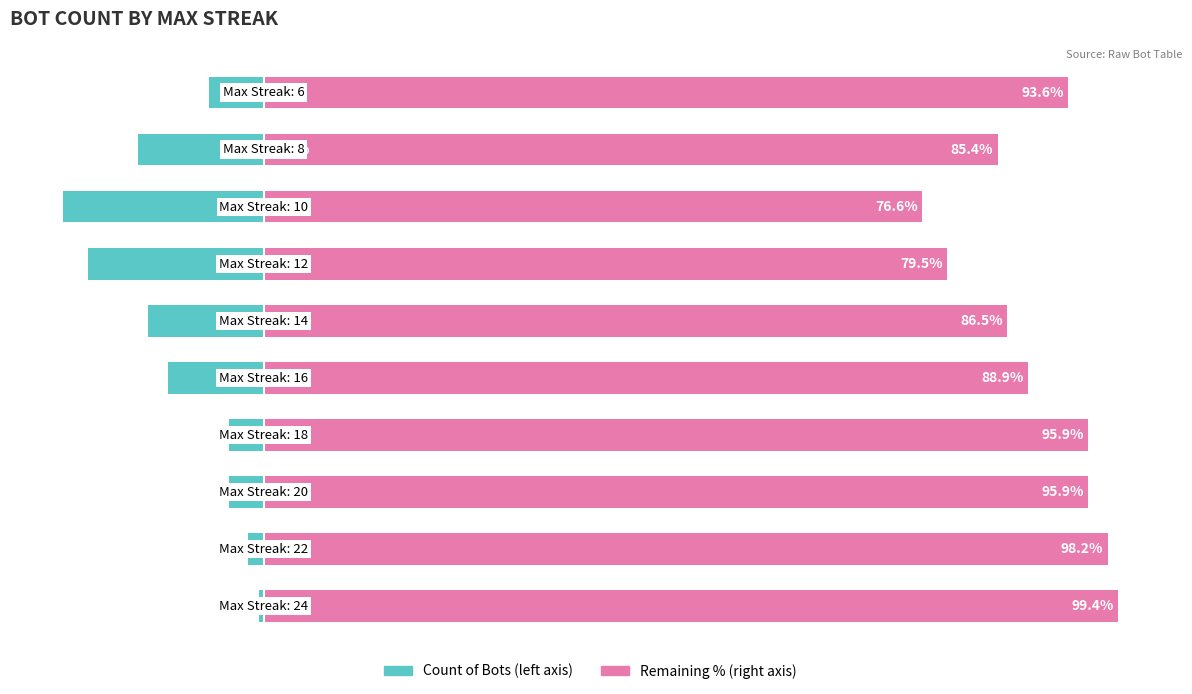

Is it true that Upper streak half equals 39.0 at 6?

False